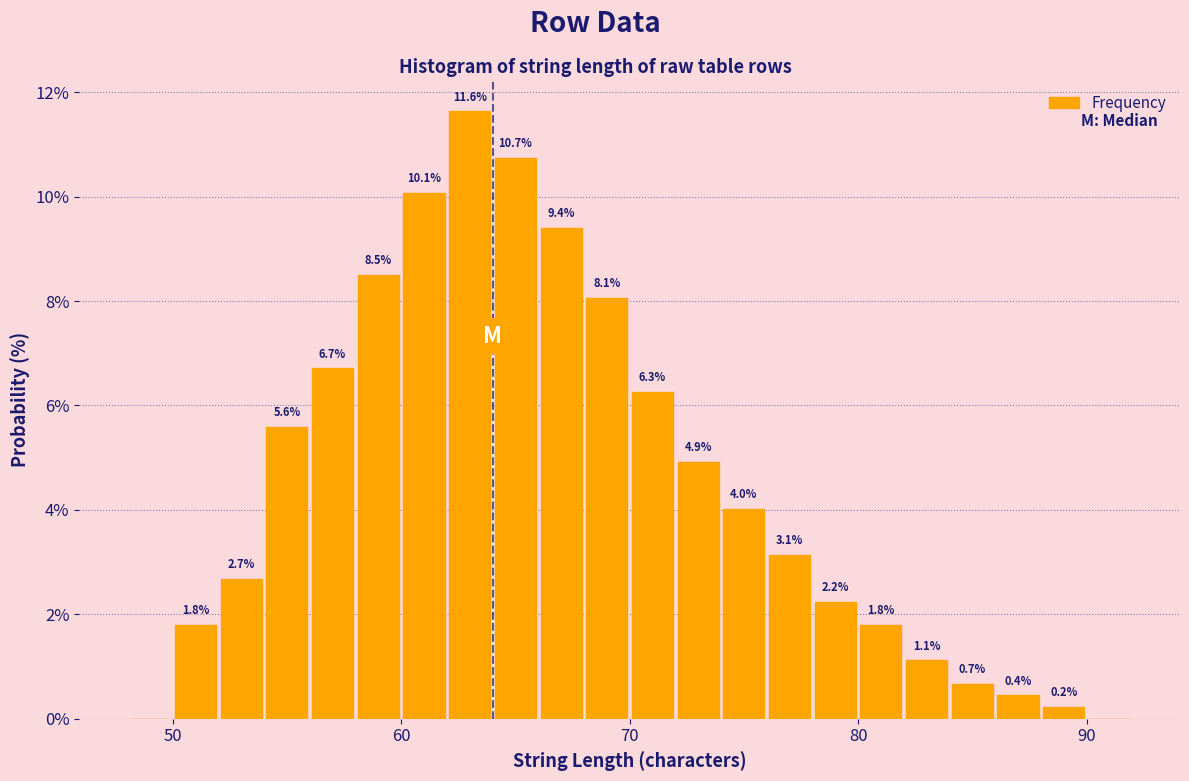

Read against the x-axis, roughly where is the centre of the tallest bar?

63